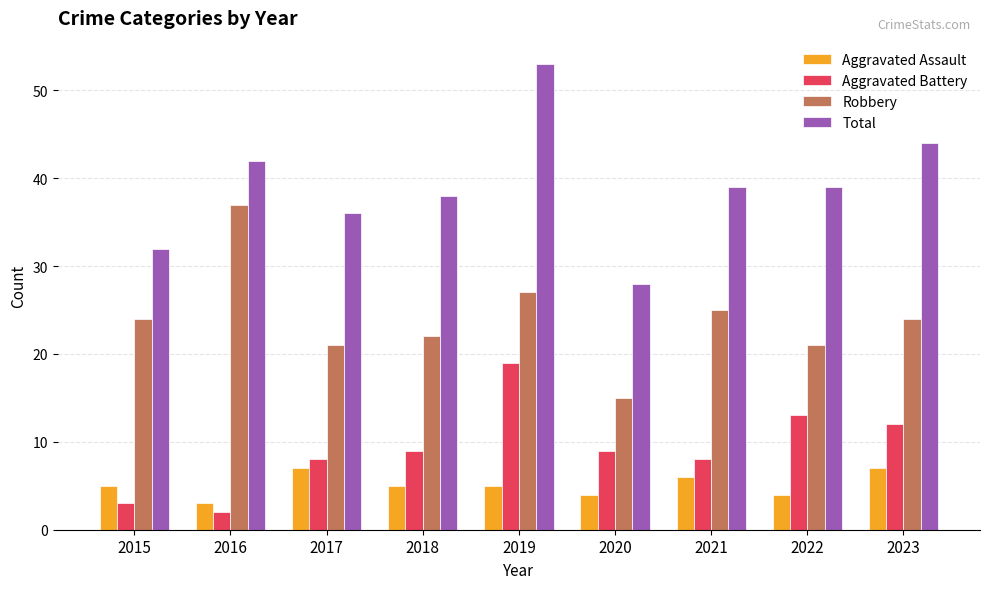

What is the difference between the Aggravated Assault values at 2019 and 2020?

1